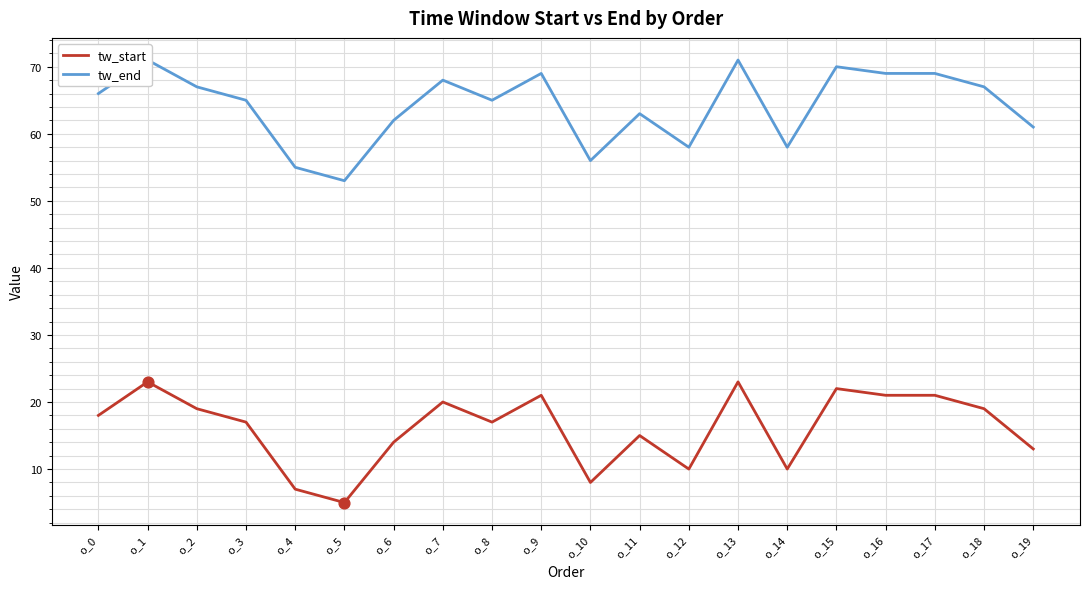

Is the value of tw_end at o_5 greater than the value of tw_start at o_4?

Yes